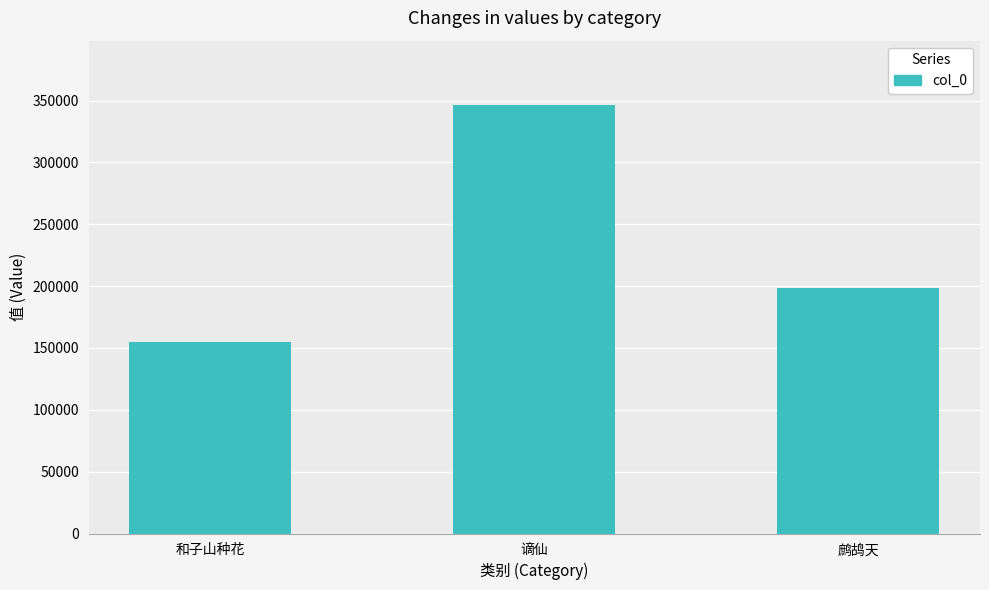

Approximately how many times larger is the value at 鹧鸪天 compared to 和子山种花?

1.3